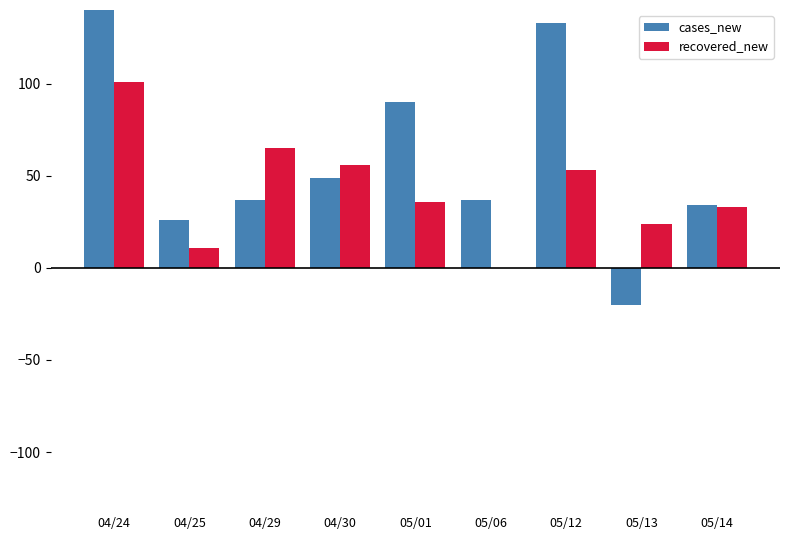

What is the approximate value of recovered_new at 04/24, to the nearest 5?

100